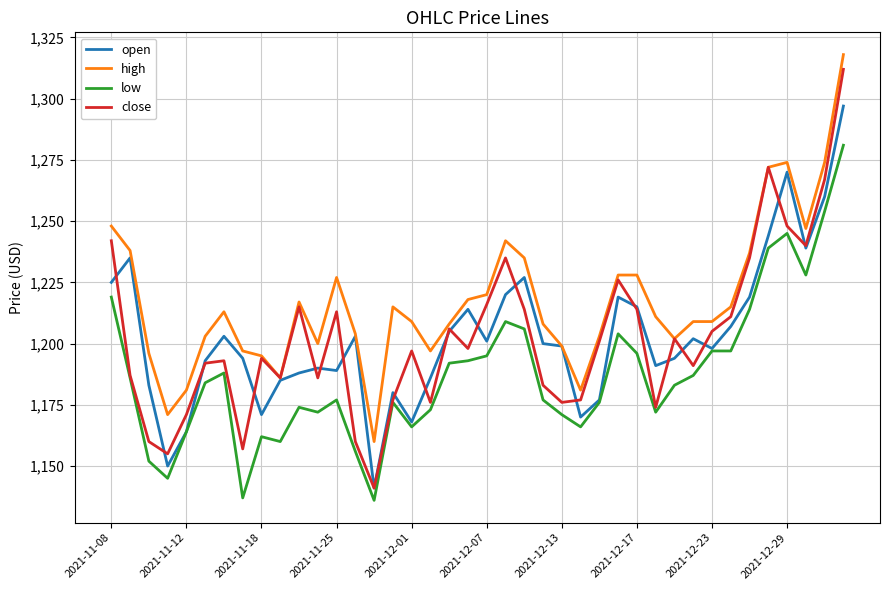

Which series has the widest spread of values?

close